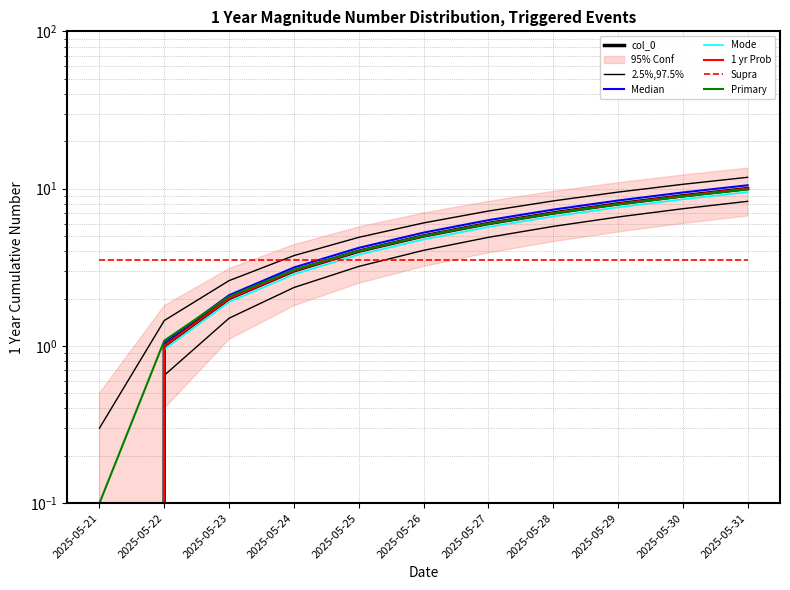

What is the change in value from 2025-05-26 to 2025-05-30?

+3.8